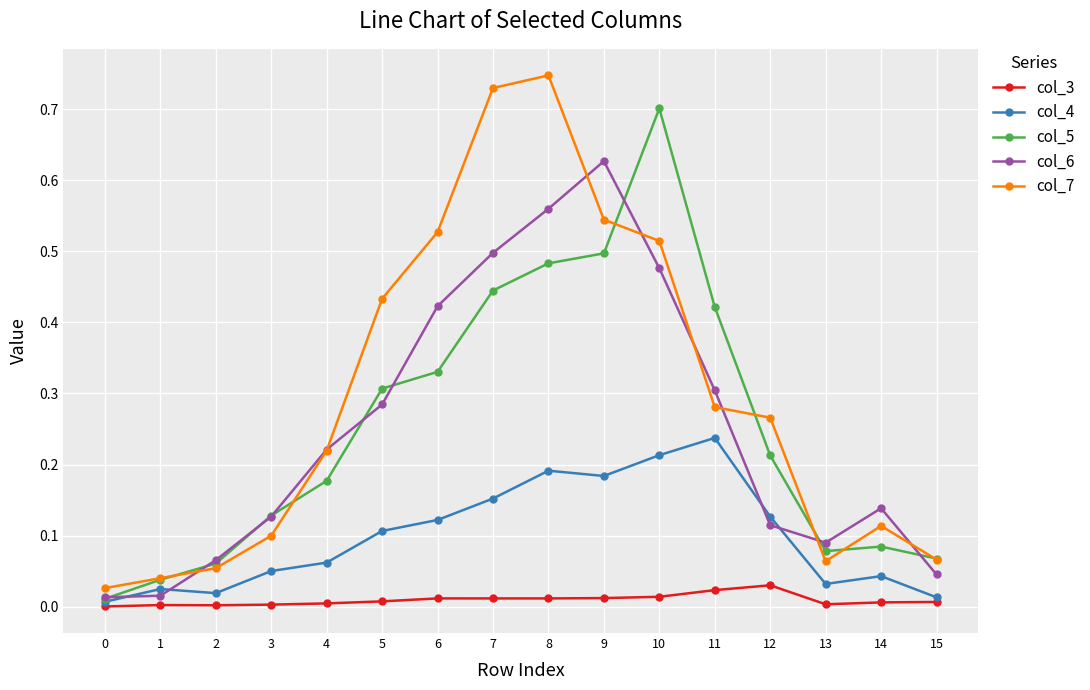

Is it true that col_5 equals 0.2 at 5?

False